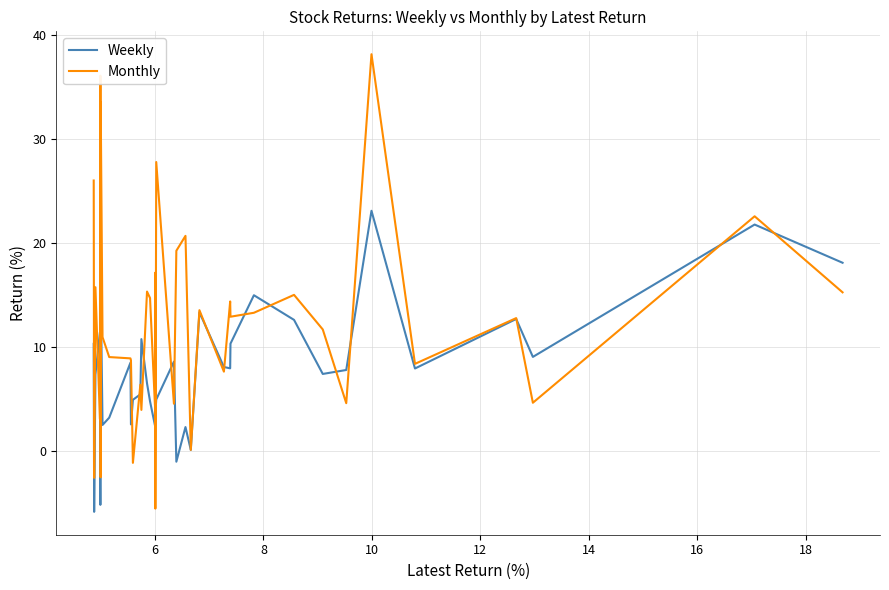

List the series in order of their overall mean, highest first.

Monthly, Weekly